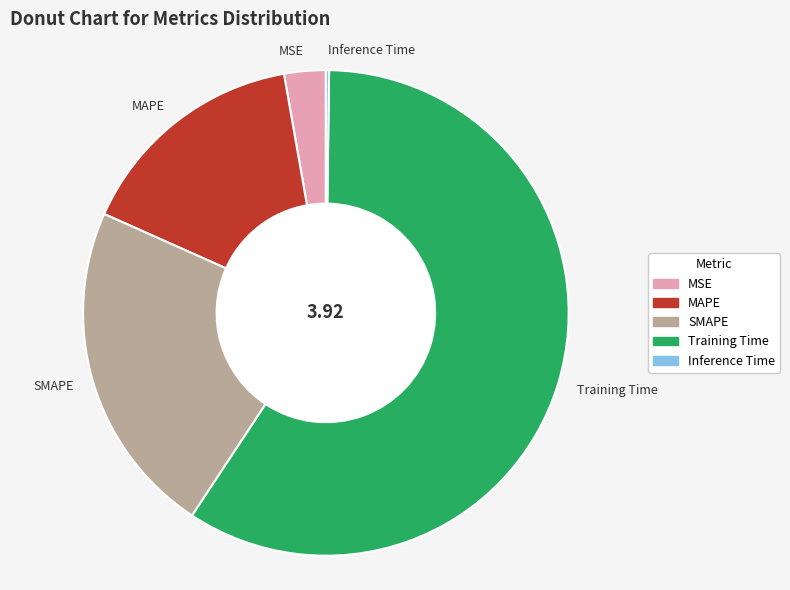

Which has a higher value, MSE or MAPE?

MAPE